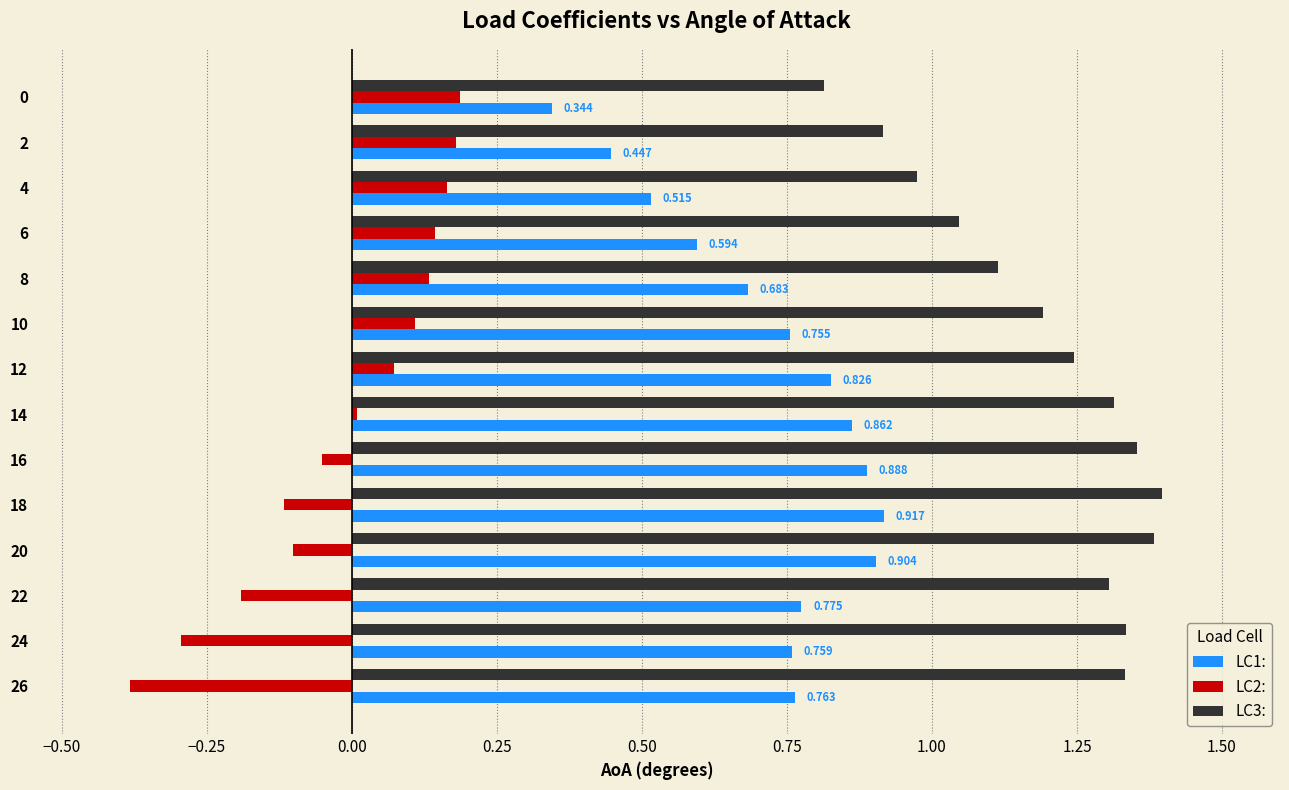

Is the value of LC2: at 12 greater than the value of LC3: at 14?

No